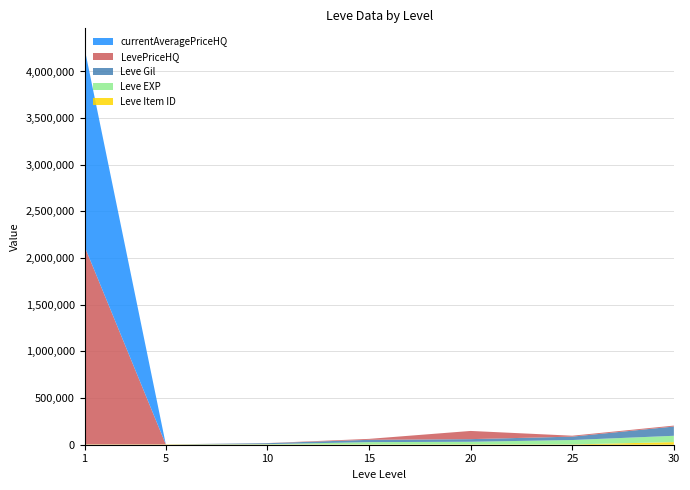

Reading left to right, what are all the values shown in this chart?

Leve Item ID: 3307	3309	2658	3023	3800	3066	27990
Leve EXP: 1	2	3780	24790	28010	47200	67730
Leve Gil: 690	220	9990	24790	28010	36390	99220
LevePriceHQ: 2123000	3	1252	10000	87925	10000	10000
currentAveragePriceHQ: 2123000	3	0	0	0	0	0